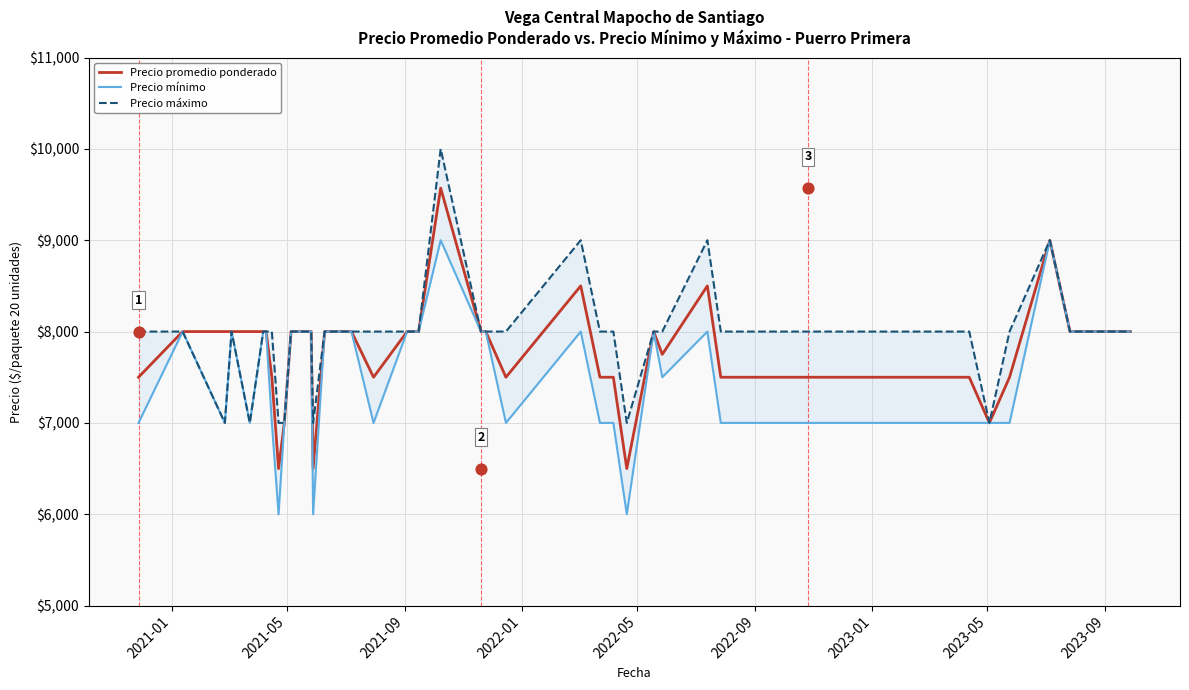

Which series contains the highest Y value?

Precio máximo